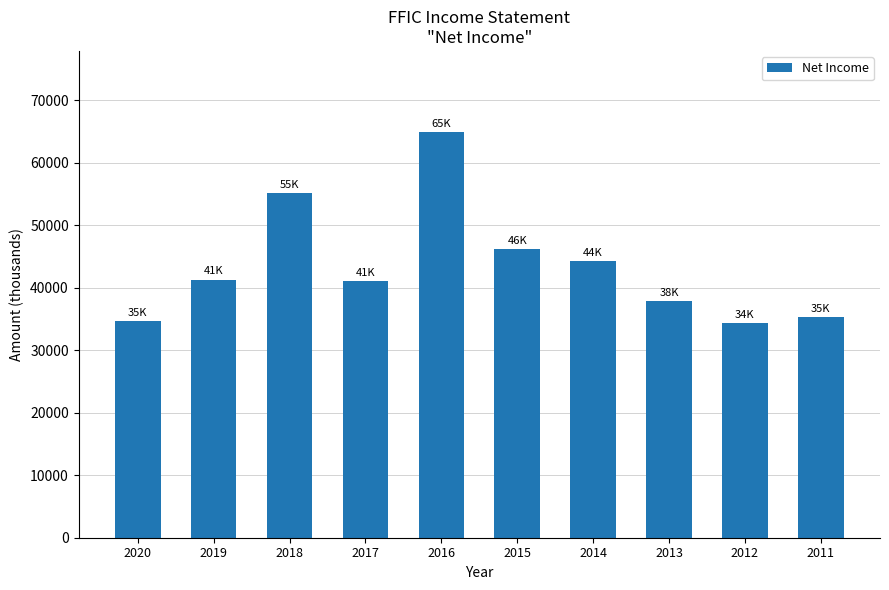

What is the average value?

43490